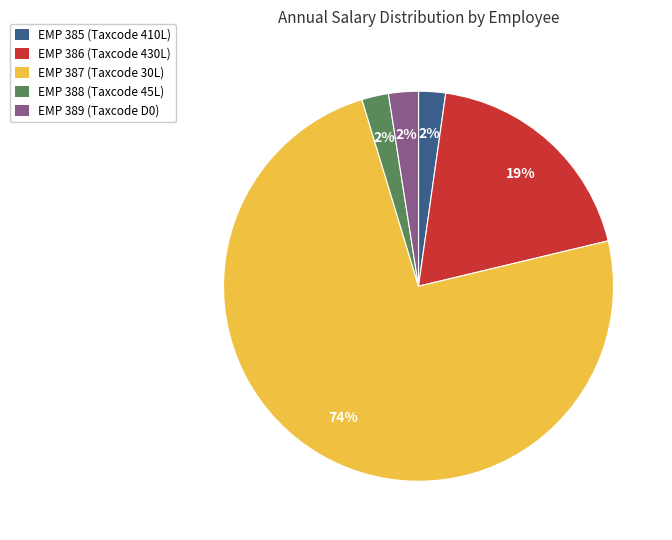

How many segments does this pie chart have?

5